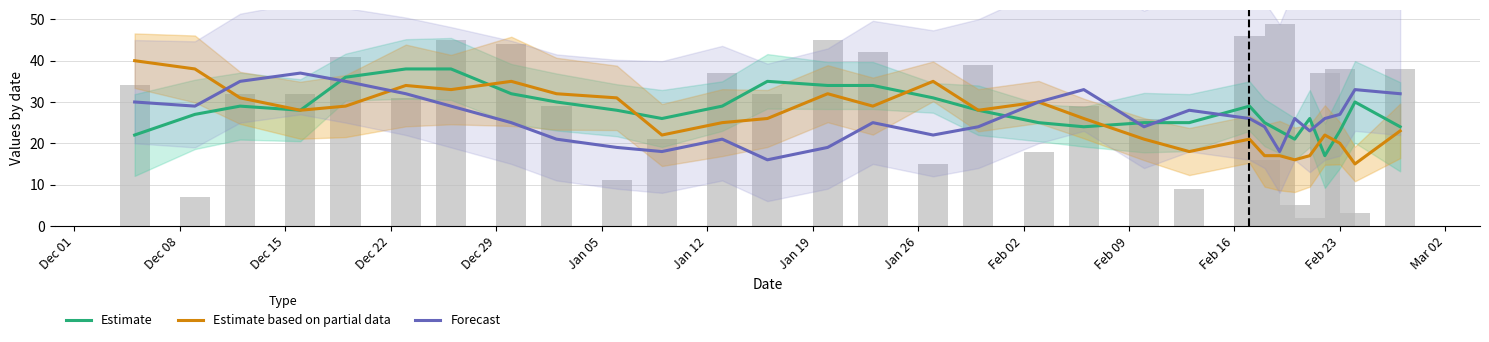

The value of Estimate based on partial data at Feb 02 is 41. True or false?

False